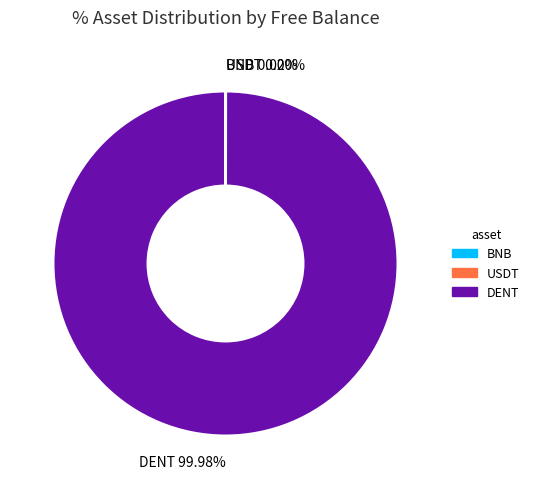

Is there any slice that represents more than half of the pie?

Yes